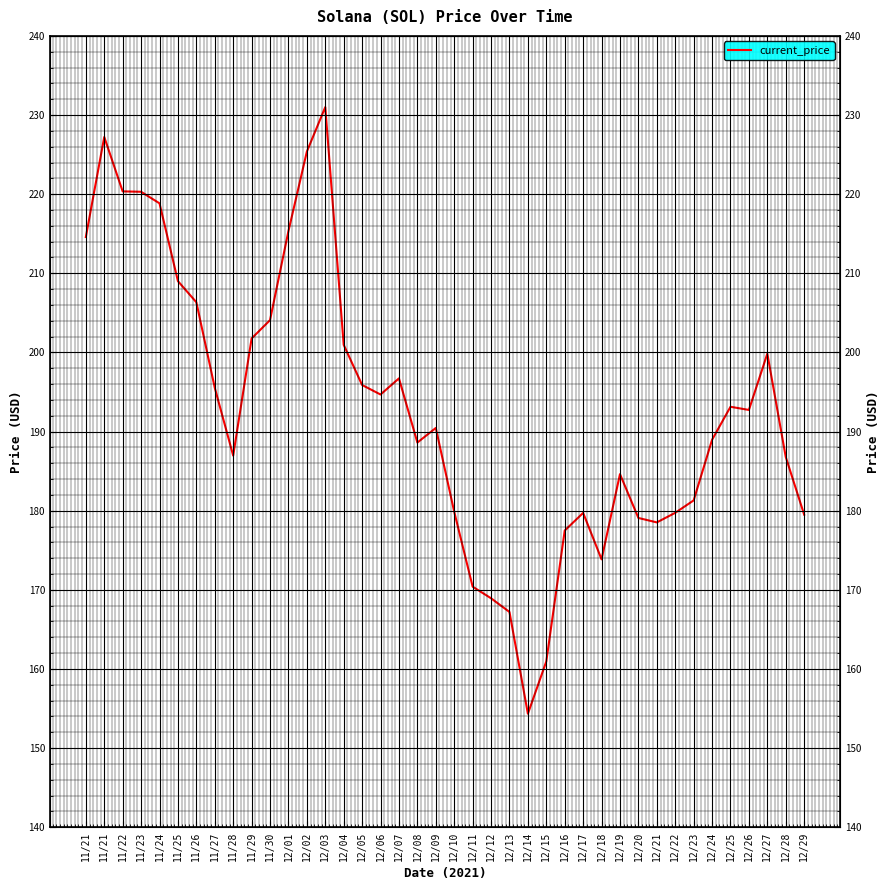

Between 11/25 and 12/27, which is larger?

11/25